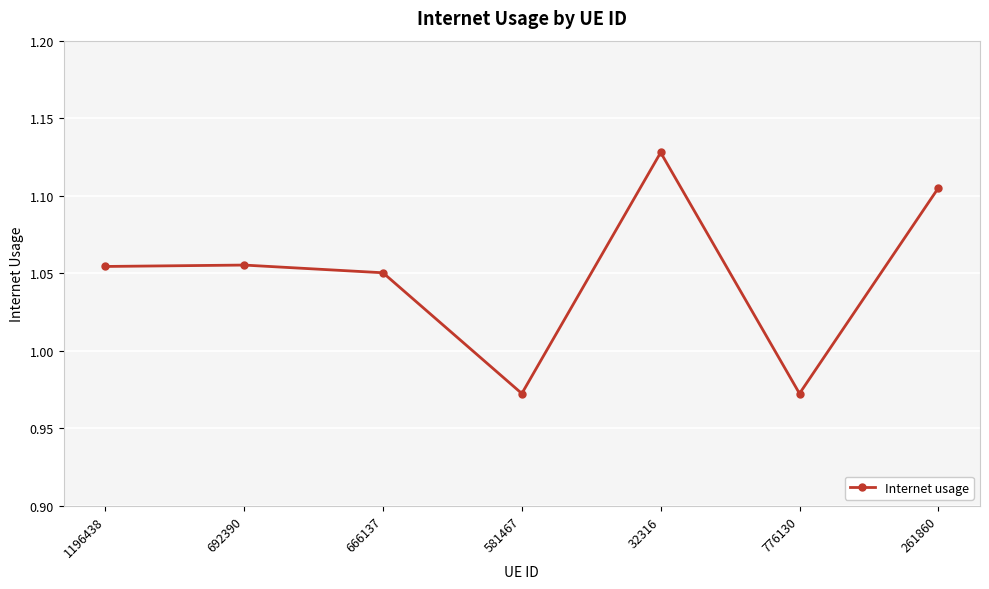

What is the difference between the second highest and minimum values?

0.1